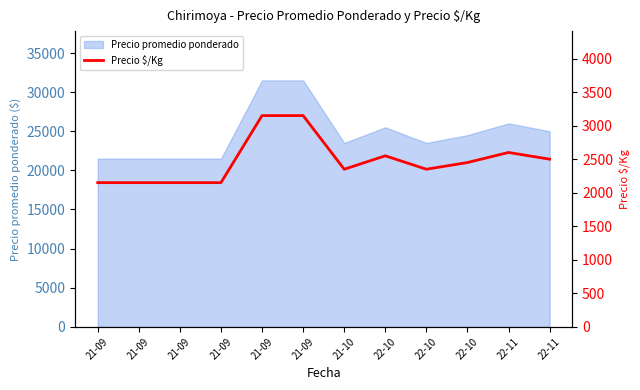

Is it true that the value at 21-09 is 3150?

True